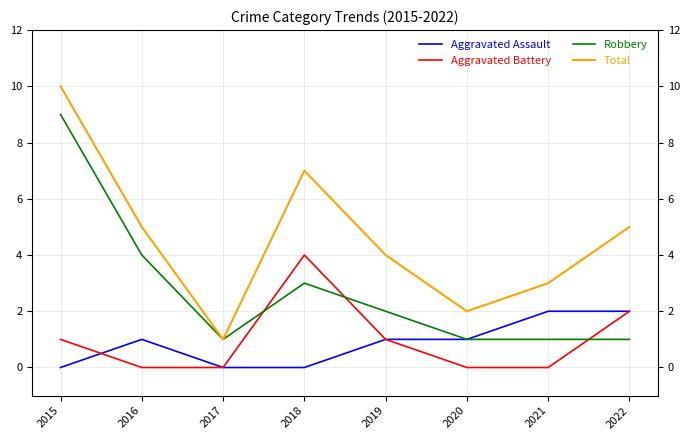

Does the chart display data point markers on the line(s)?

No